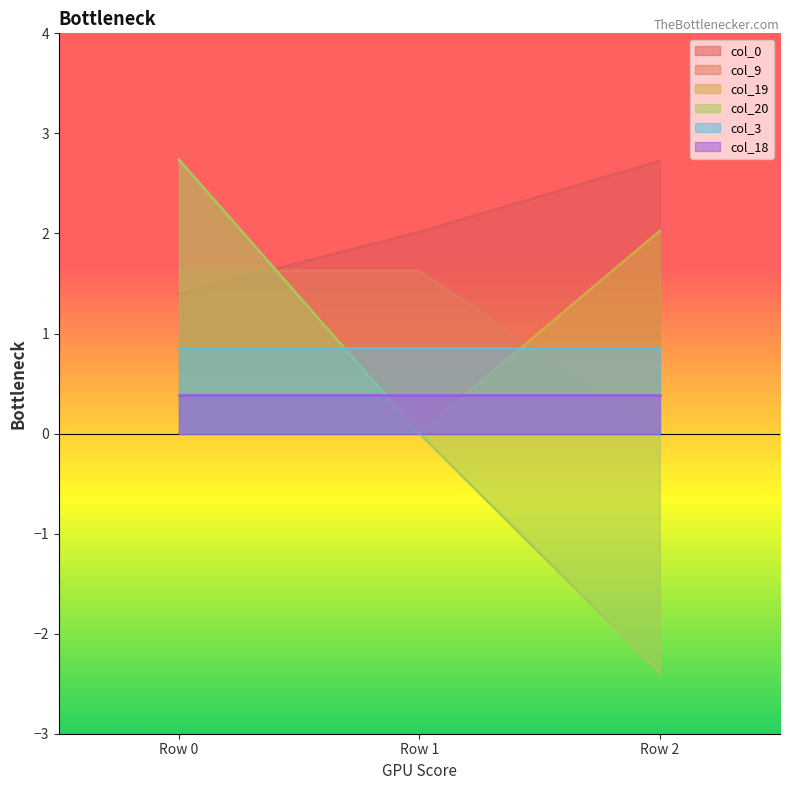

Does the chart display data point markers on the line(s)?

No